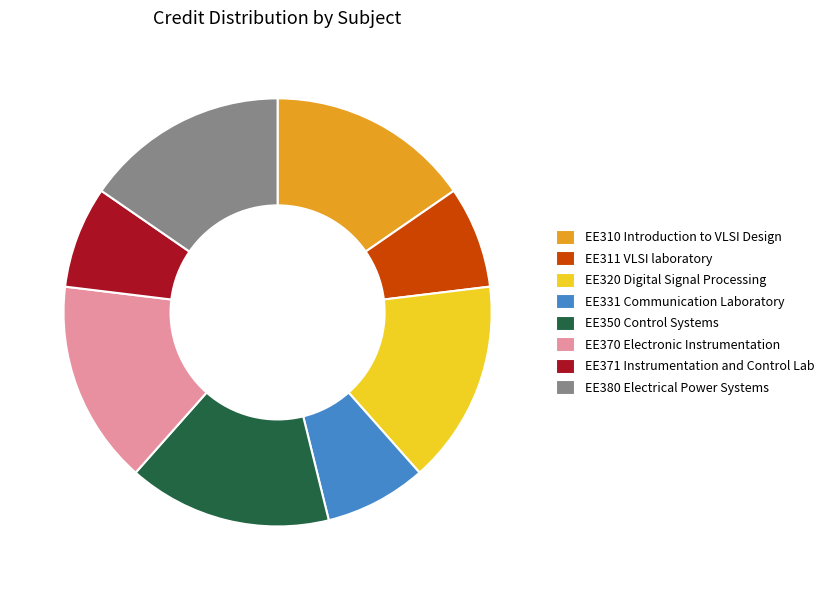

Count the number of slices in the pie.

8